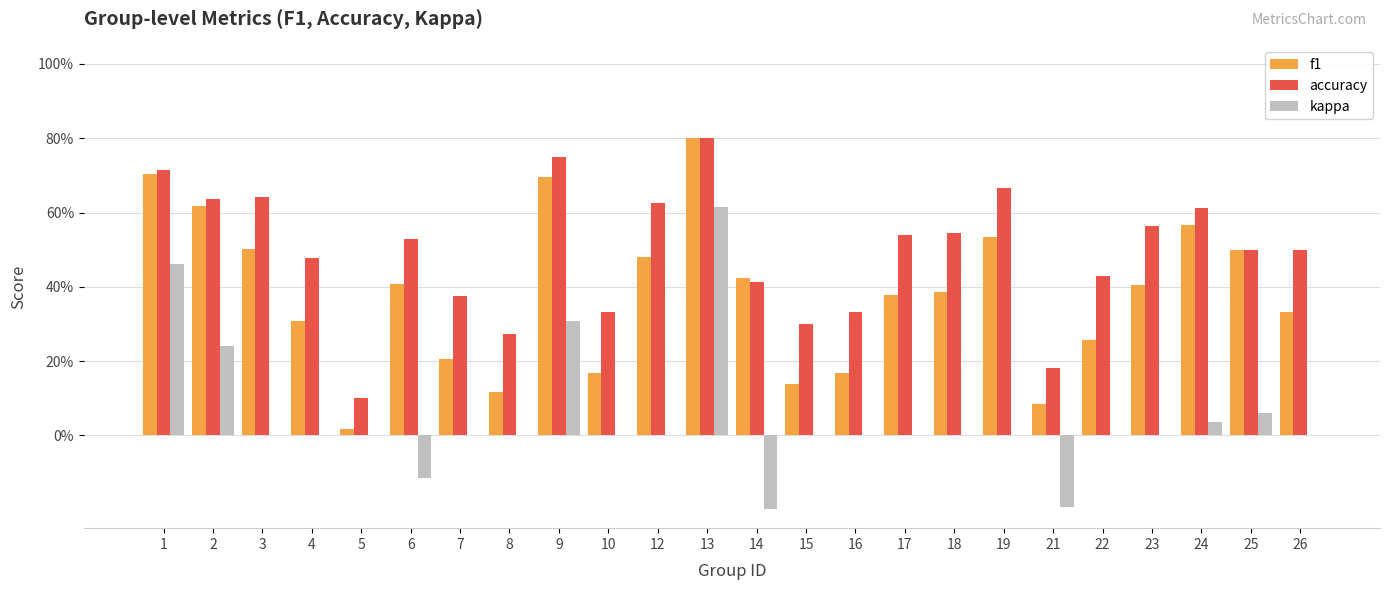

What is the value of the f1 bar at the 18th from the left?

0.5